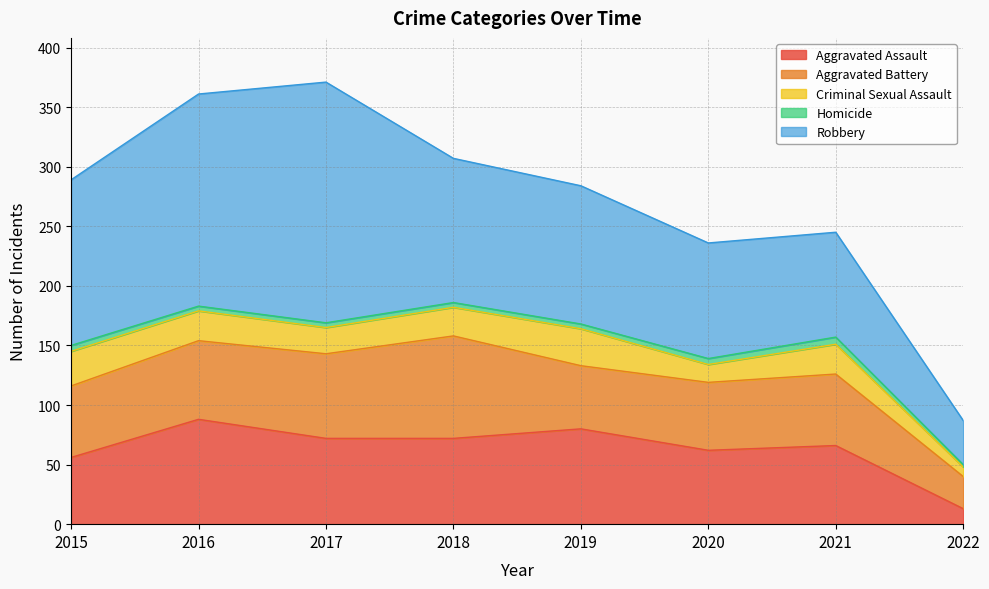

What is the difference between the maximum and minimum values in the Criminal Sexual Assault series?

23